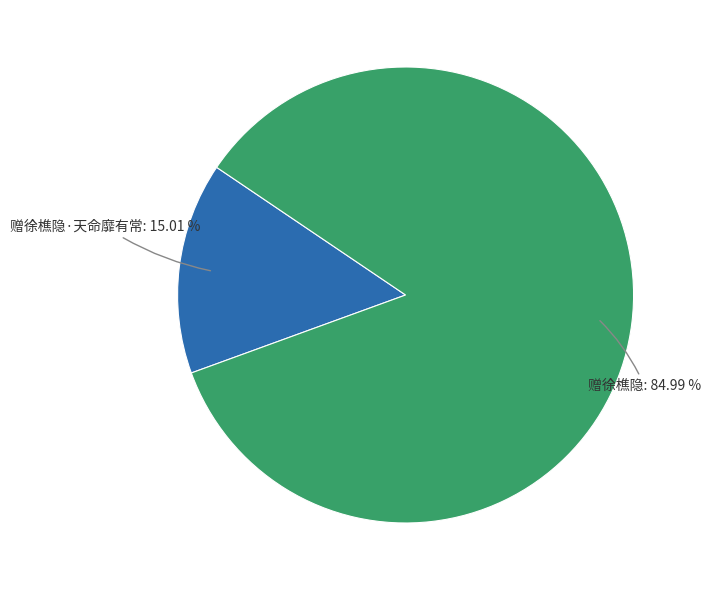

To the nearest percent, what is the difference between the largest and smallest slice percentages?

70%